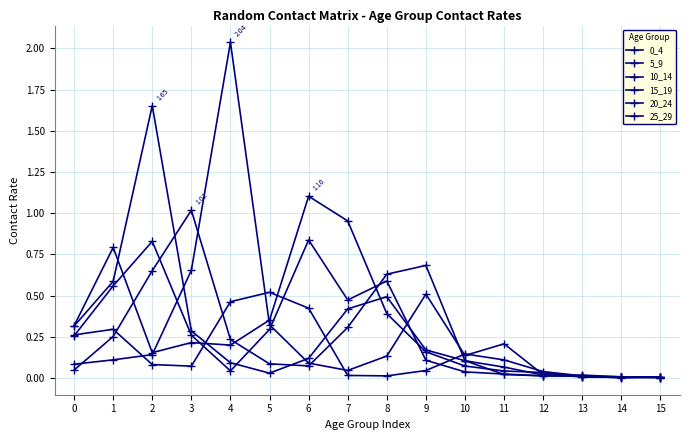

List the series in order of their peak value, lowest first.

25_29, 5_9, 15_19, 0_4, 10_14, 20_24